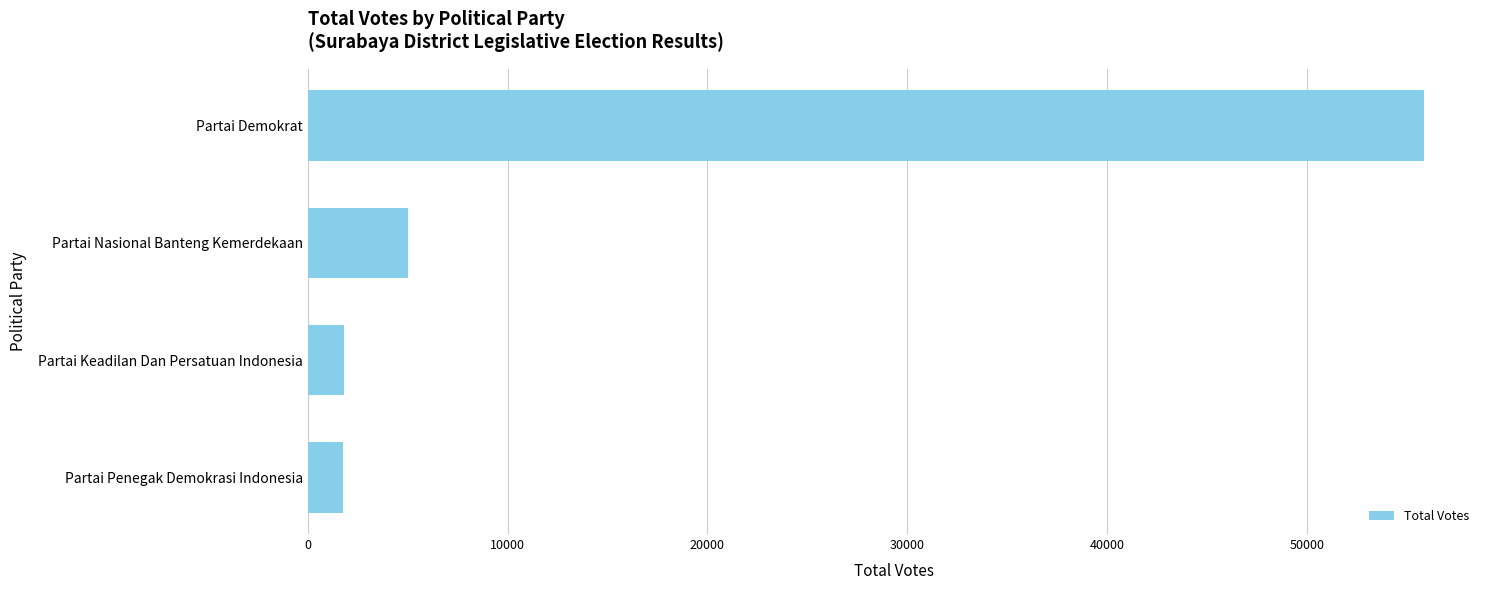

What is the difference between the maximum and minimum values?

54087